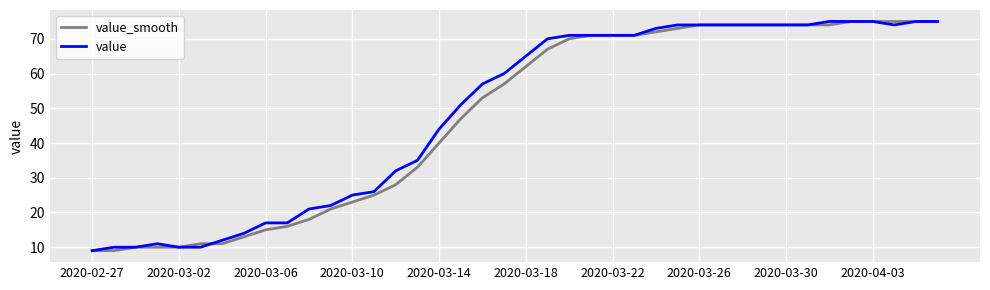

What is the minimum value for value_smooth?

9